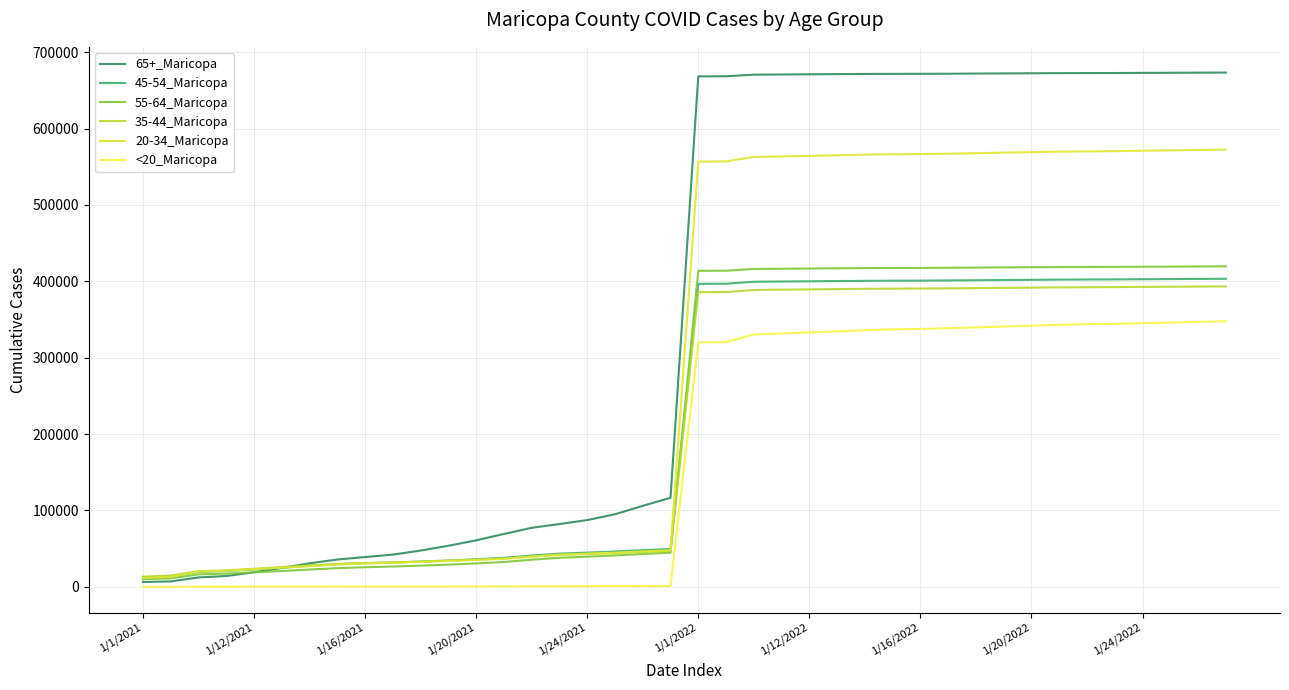

Which category has the lowest value in the <20_Maricopa series?

1/1/2021